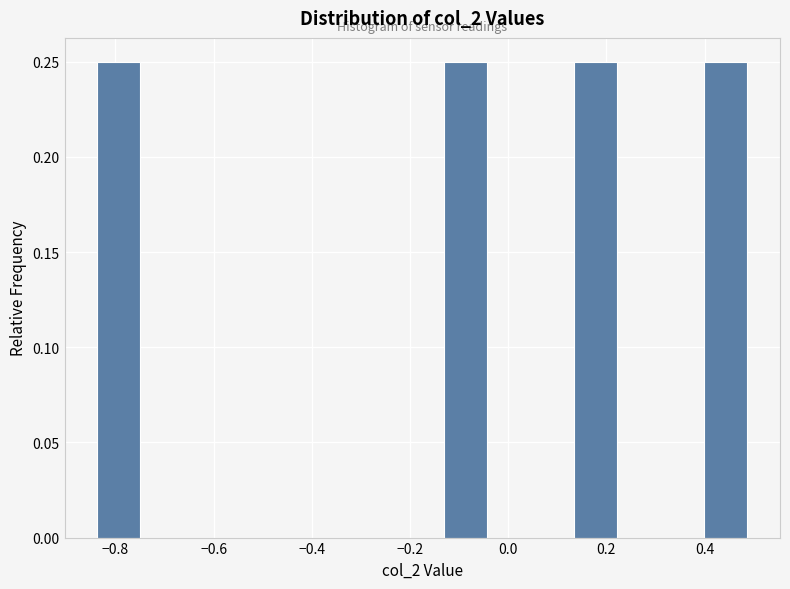

Reading left to right, transcribe this chart: for each bar, give the range it covers on the x-axis and its height. Neither the bar edges nor the heights are printed on the chart, so give them approximately, as read against the axes.

-0.84 to -0.74: 0.25
-0.74 to -0.66: 0
-0.66 to -0.58: 0
-0.58 to -0.48: 0
-0.48 to -0.40: 0
-0.40 to -0.30: 0
-0.30 to -0.22: 0
-0.22 to -0.14: 0
-0.14 to -0.04: 0.25
-0.04 to 0.04: 0
0.04 to 0.14: 0
0.14 to 0.22: 0.25
0.22 to 0.32: 0
0.32 to 0.40: 0
0.40 to 0.48: 0.25